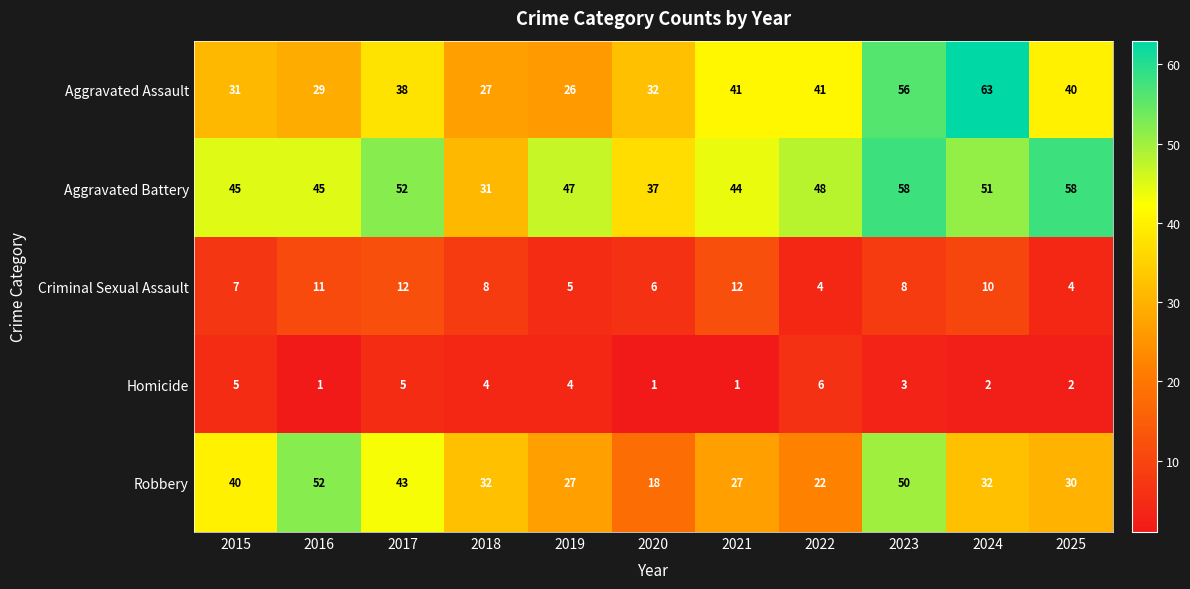

Which series has the largest total across all categories?

Aggravated Battery